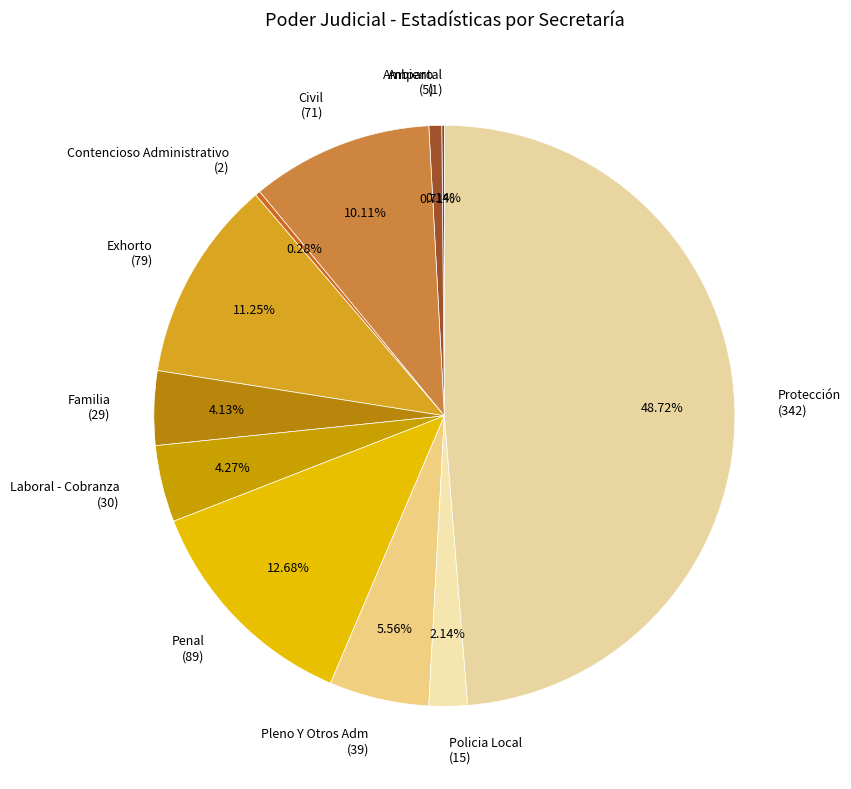

Which slice is the largest?

Protección